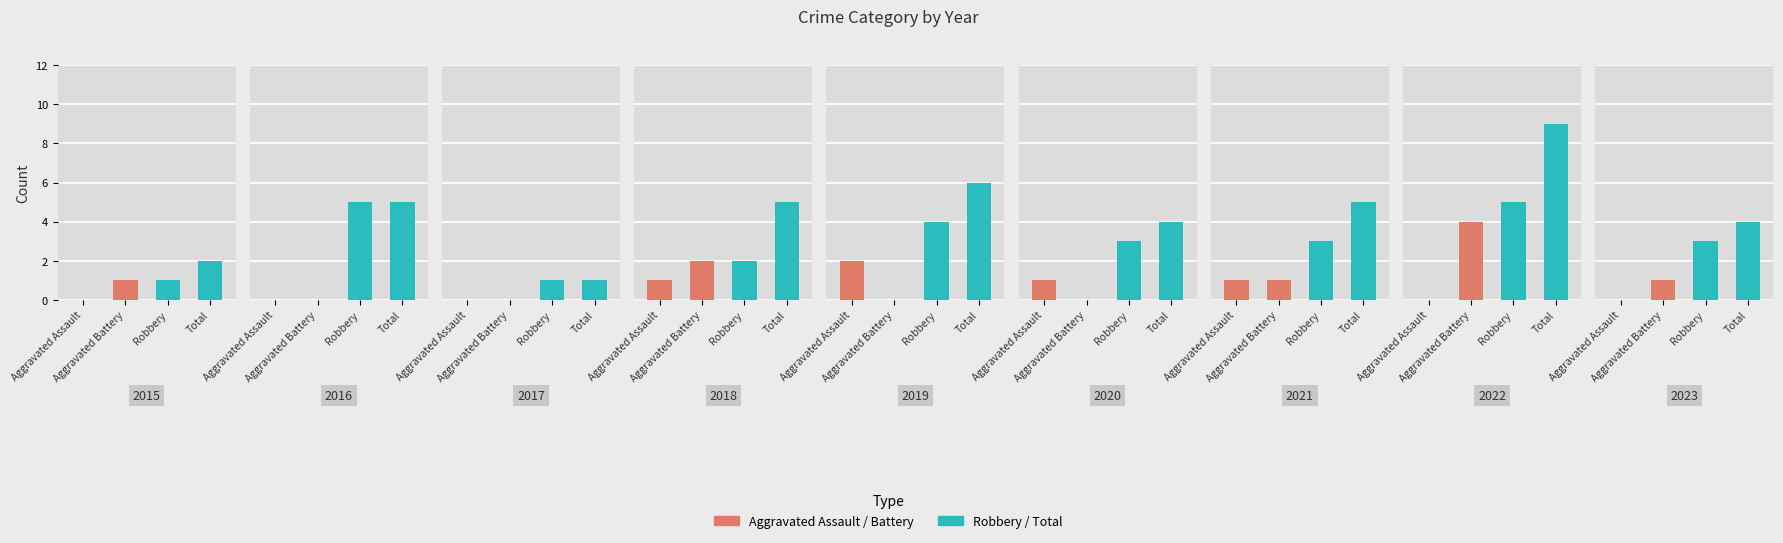

Where is Aggravated Assault nearest to the value 1?

2018